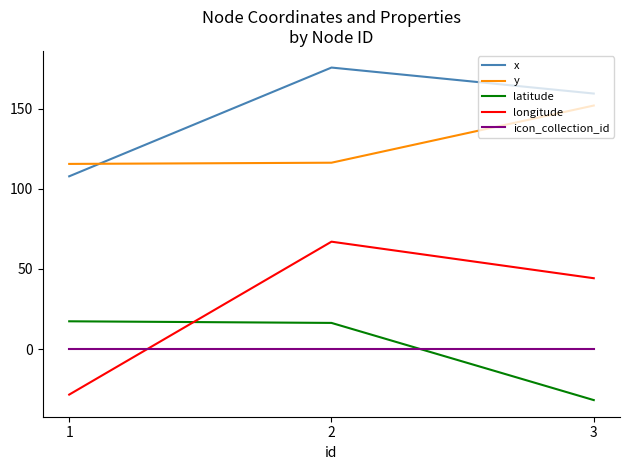

What is the spread (max minus min) of values at 3?

191.3